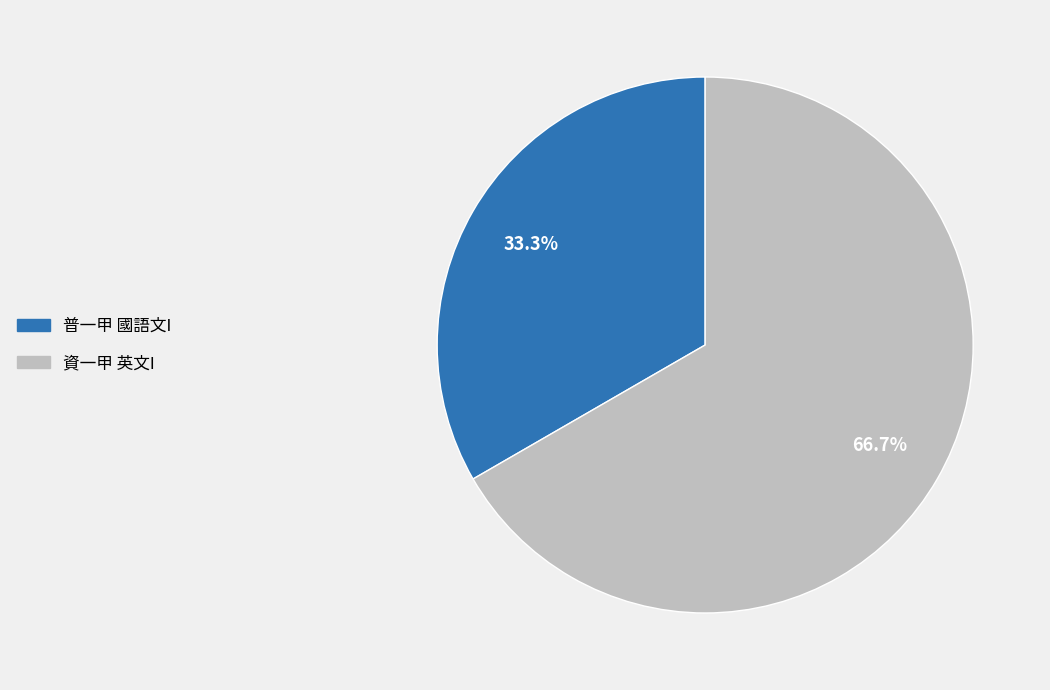

Is 普一甲 國語文I the majority of the pie?

No